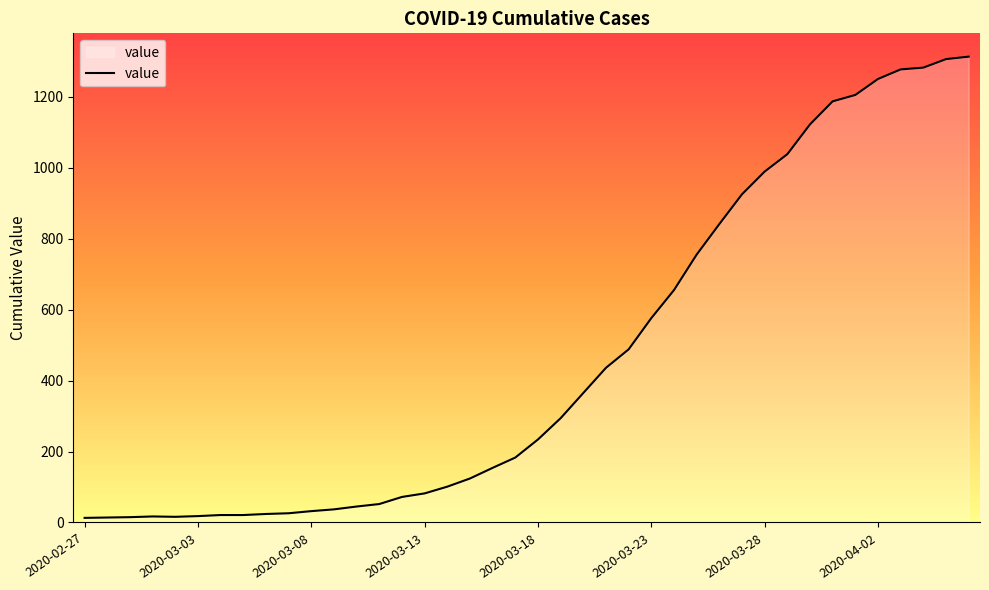

What is the difference between the maximum and minimum values?

1300